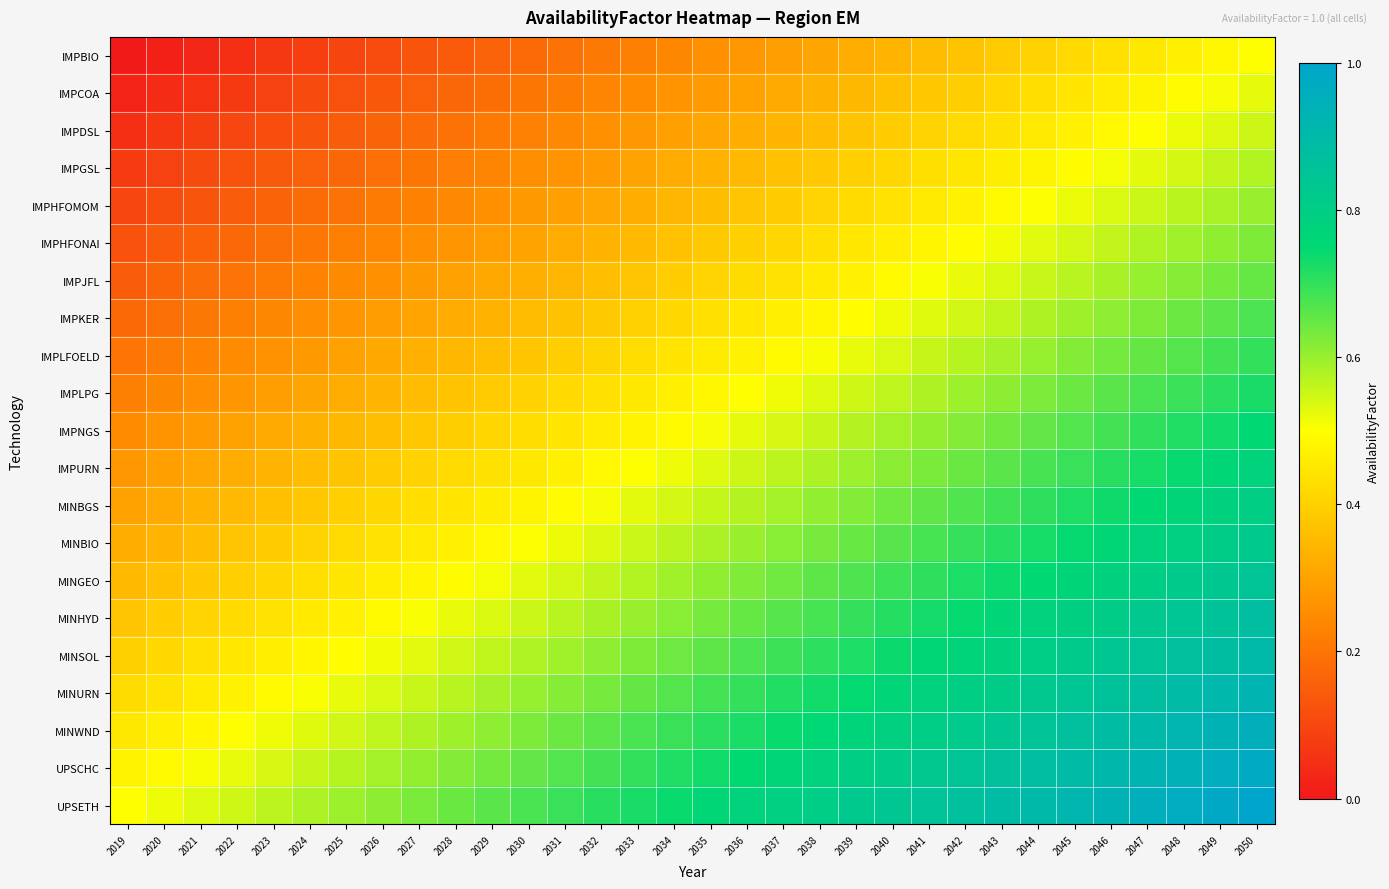

Which series has the largest total across all categories?

UPSETH